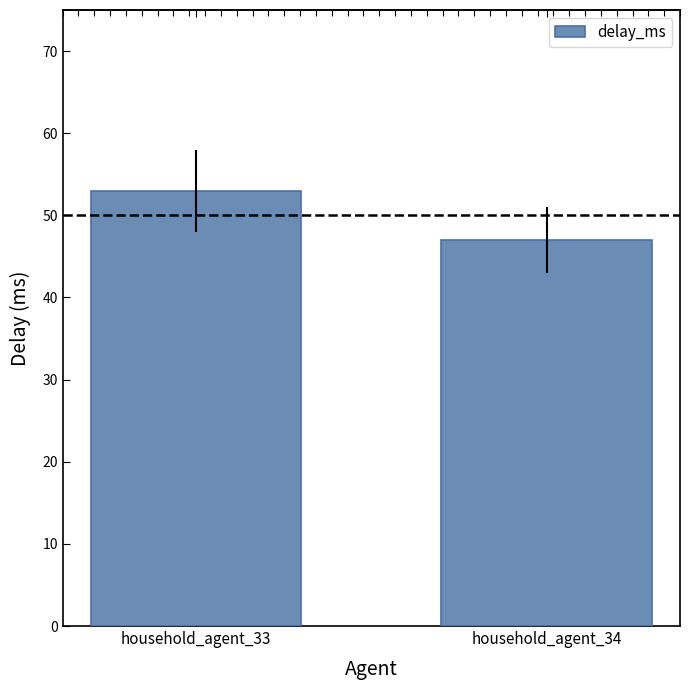

The chart shows a value of 13 at household_agent_33. True or false?

False